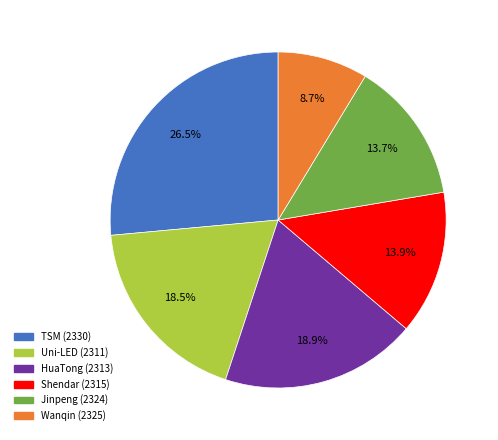

Between Uni-LED (2311) and Shendar (2315), which is larger?

Uni-LED (2311)